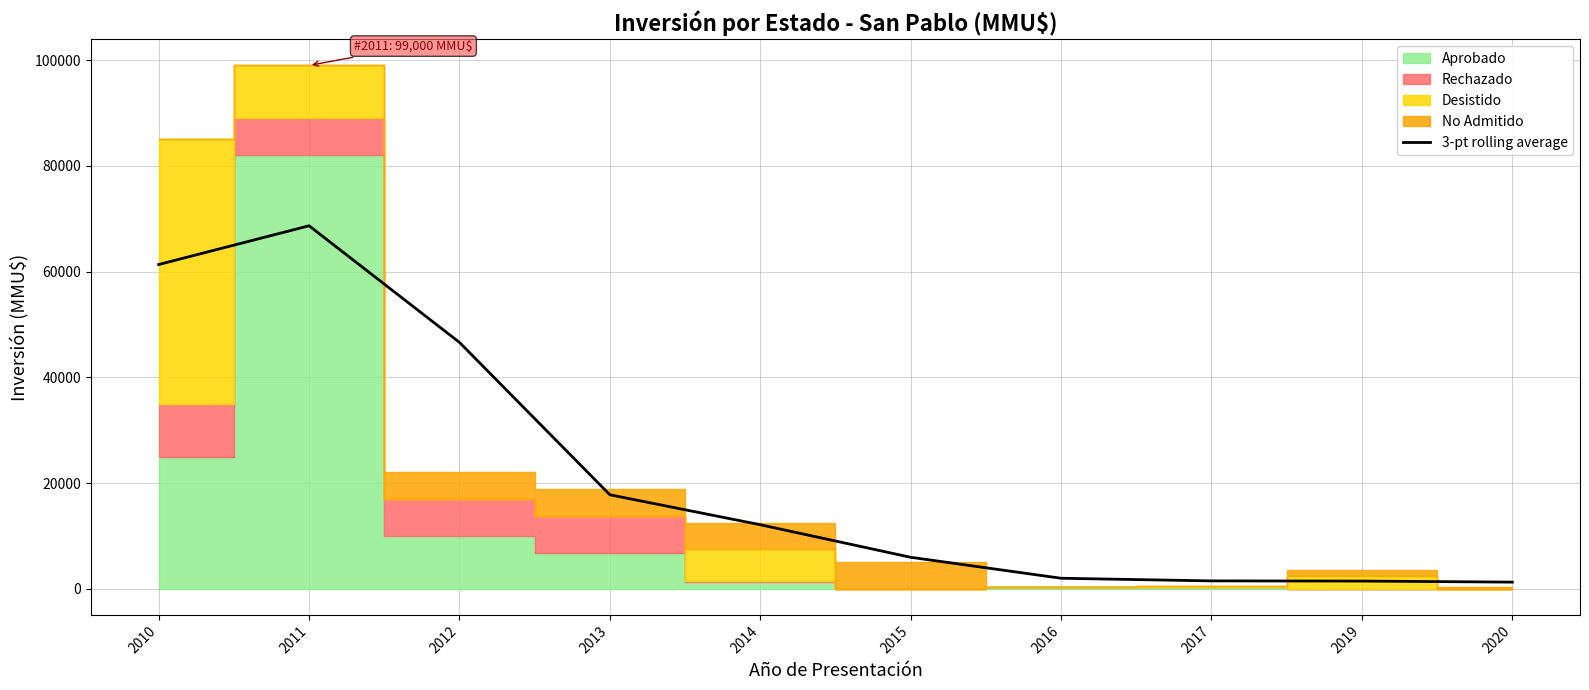

Reading left to right, transcribe all the data shown in this chart.

2010=61333.3	2011=68666.7	2012=46607.3	2013=17774.0	2014=12107.3	2015=5950.0	2016=1983.3	2017=1483.3	2019=1450.0	2020=1250.0